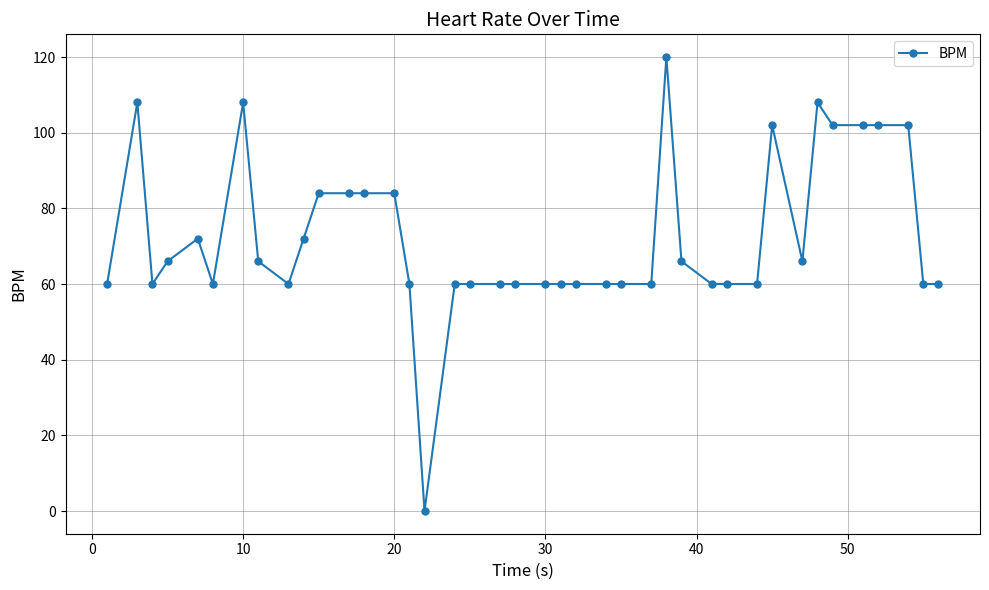

What is the value of the 33rd point from the left?

66